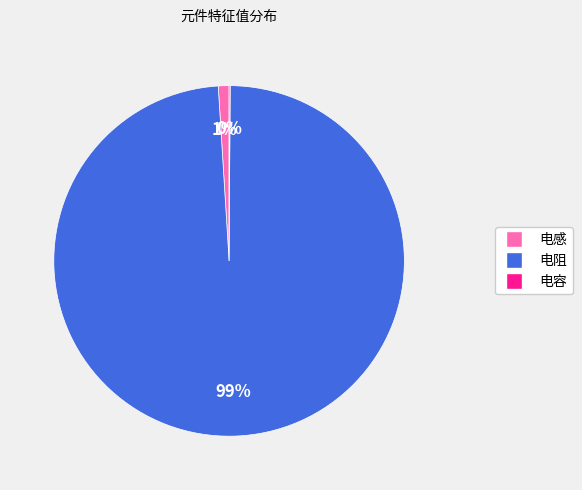

Which category has the biggest portion of the pie?

电阻